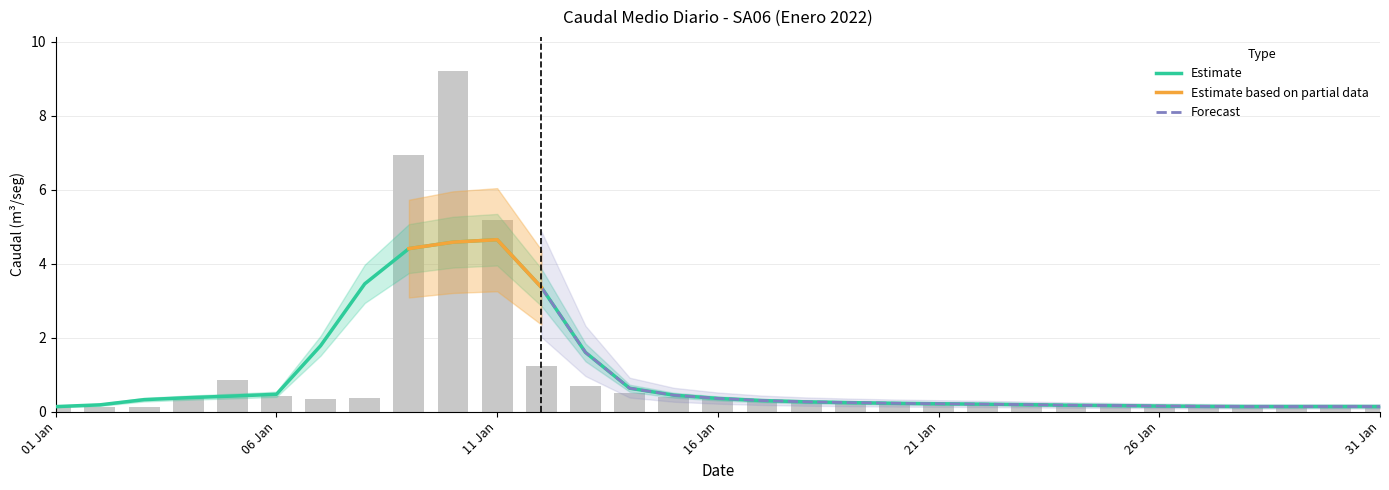

Which category has the highest value across all series?

10/01/2022